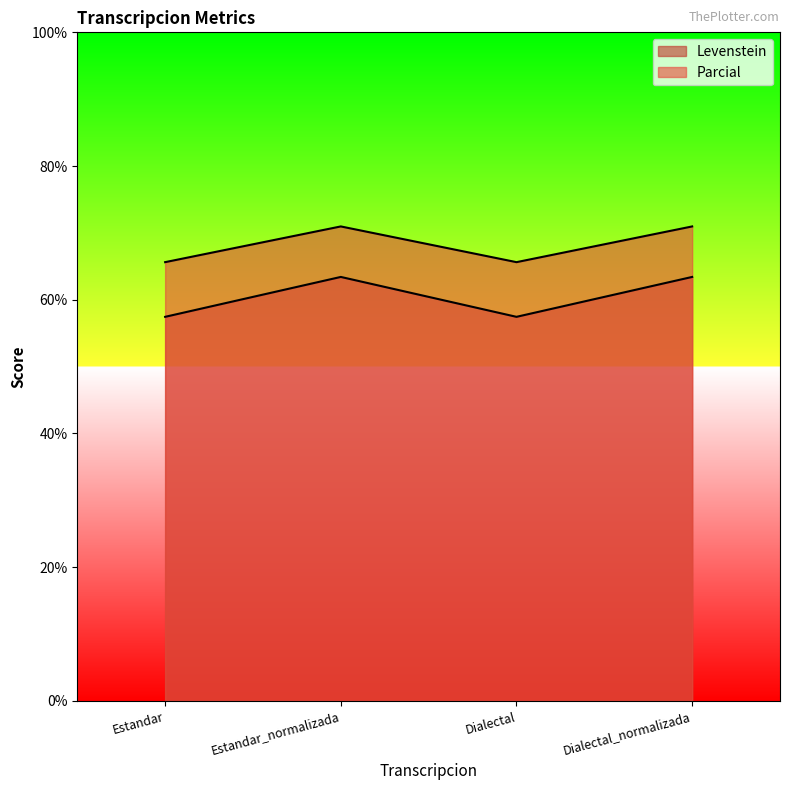

Is it true that Levenstein equals 98.4 at Dialectal?

False